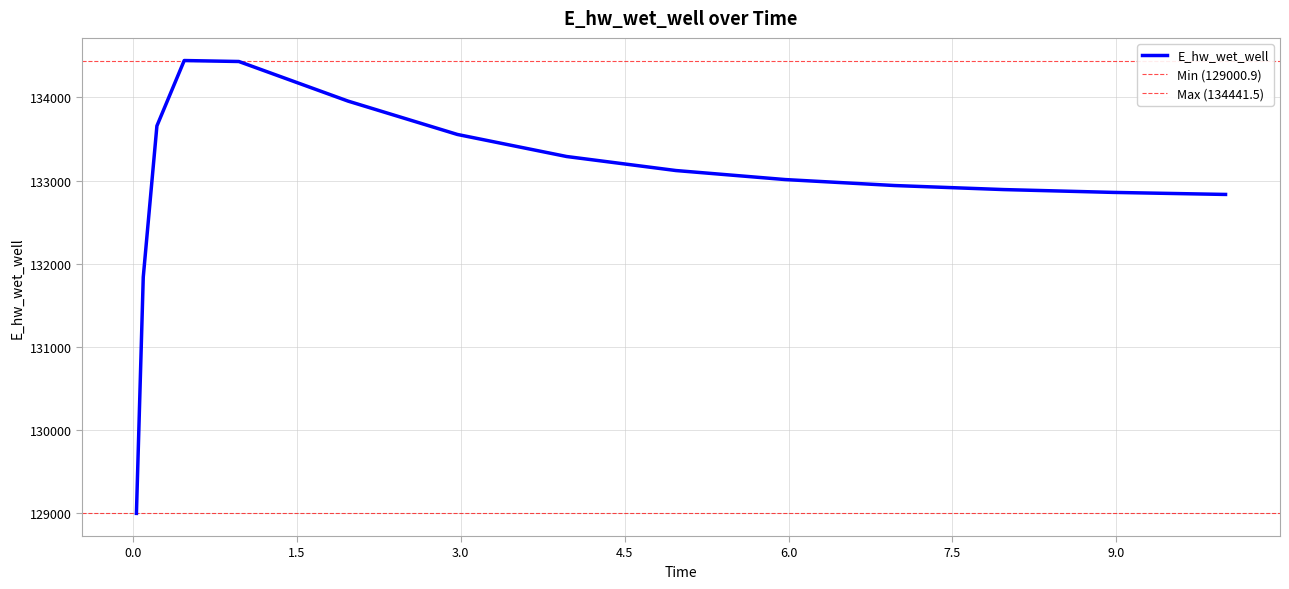

Reading right to left, transcribe all the data shown in this chart.

132832.9	132833.4	132857.4	132891.2	132939.9	133011.6	133120.0	133288.5	133553.4	133953.9	134429.9	134441.5	133656.3	131839.1	129000.9